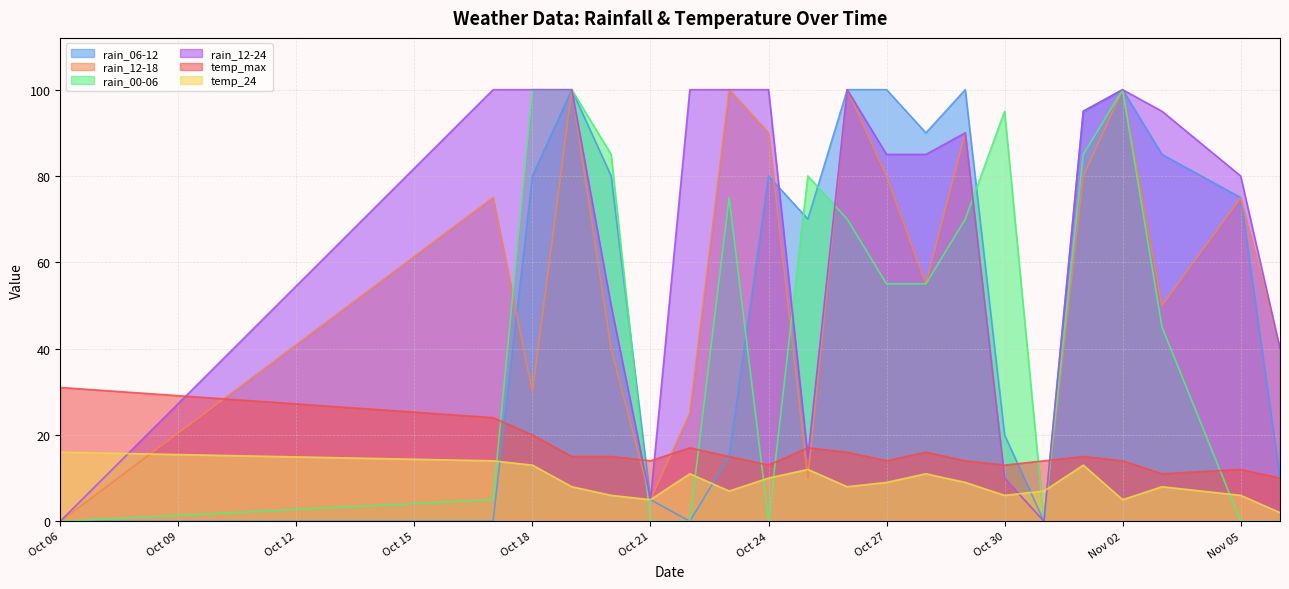

How many distinct data groups are displayed?

6